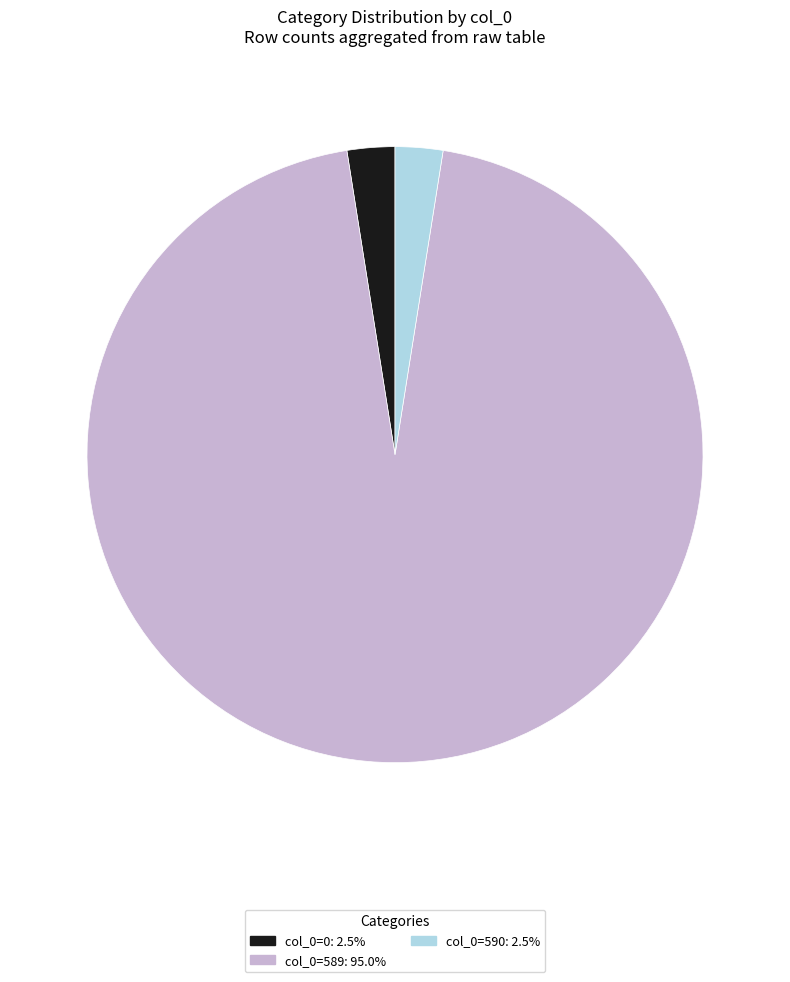

Do col_0=0 and col_0=589 together represent more than half of the pie?

Yes